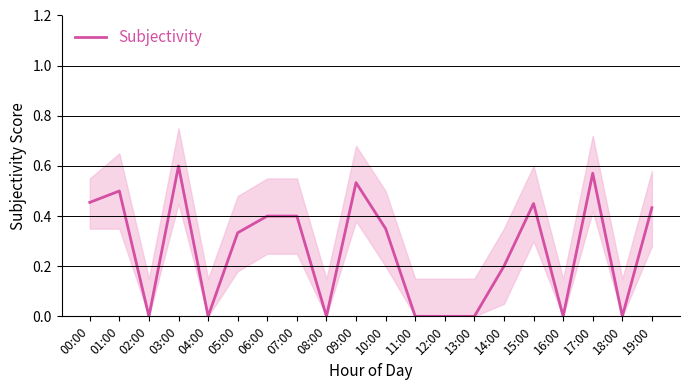

What is the label of the 7th point from the right?

13:00